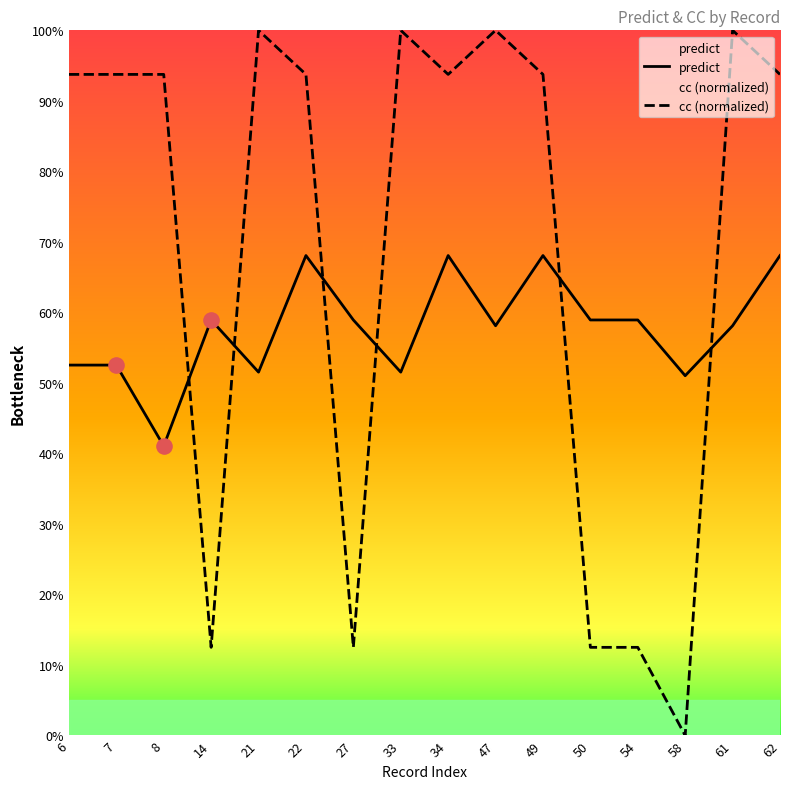

At how many categories does at least one series exceed 0?

16